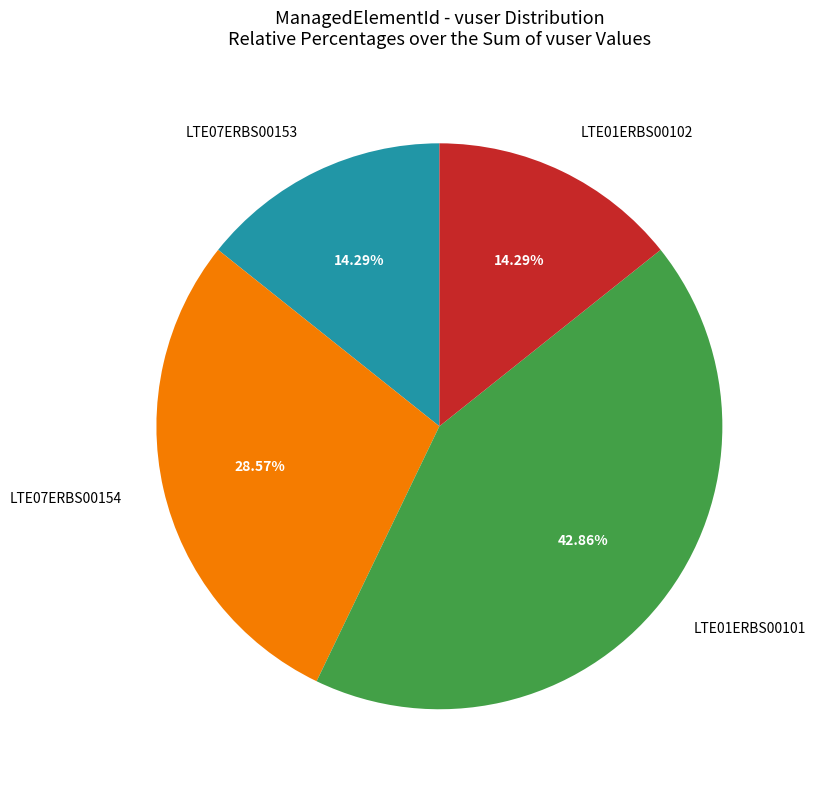

How many slices are in this pie chart?

4